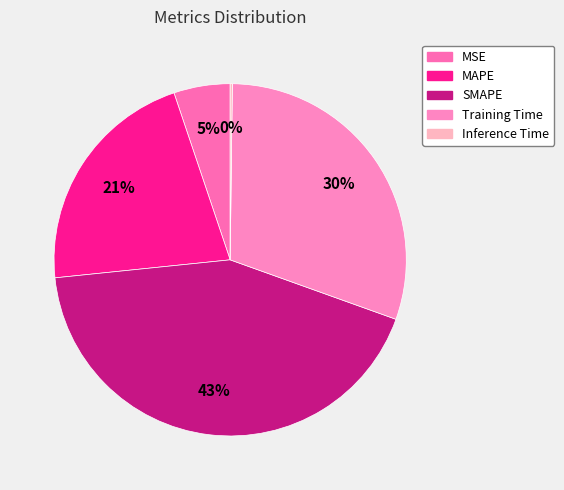

Rank the categories by value from highest to lowest.

SMAPE, Training Time, MAPE, MSE, Inference Time